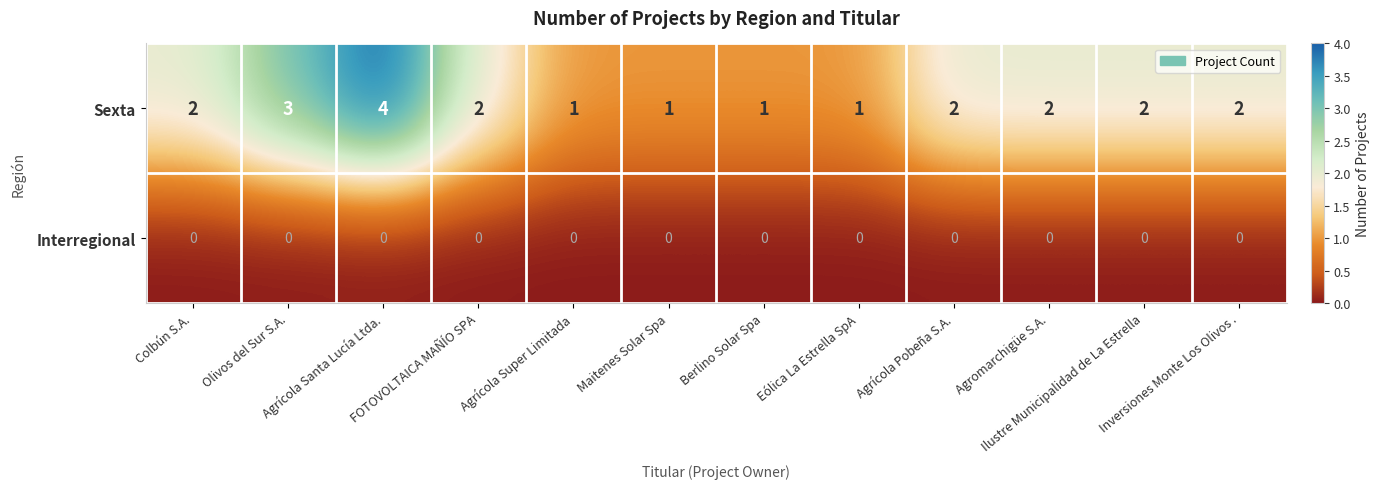

How many Sexta values are between 1 and 2?

10